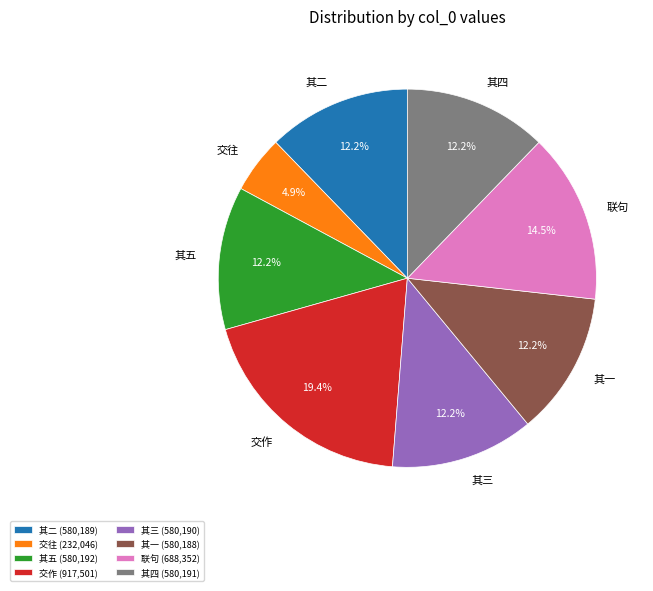

What percentage is NOT represented by 其二?

87.8%